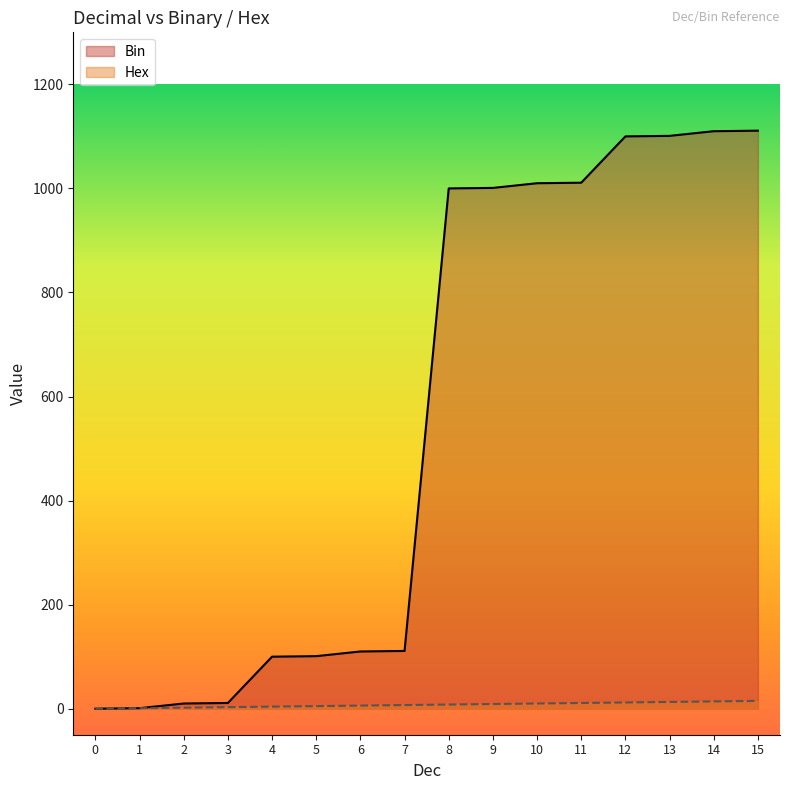

True or false: Bin and Hex intersect in this chart.

False